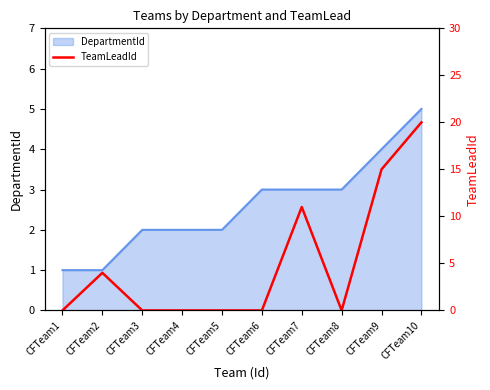

Count the values in the range 0 to 11.

8